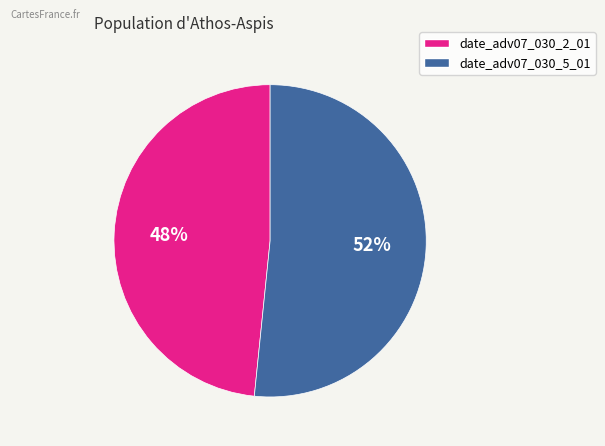

Is it true that date_adv07_030_2_01 is 48% of the pie?

True